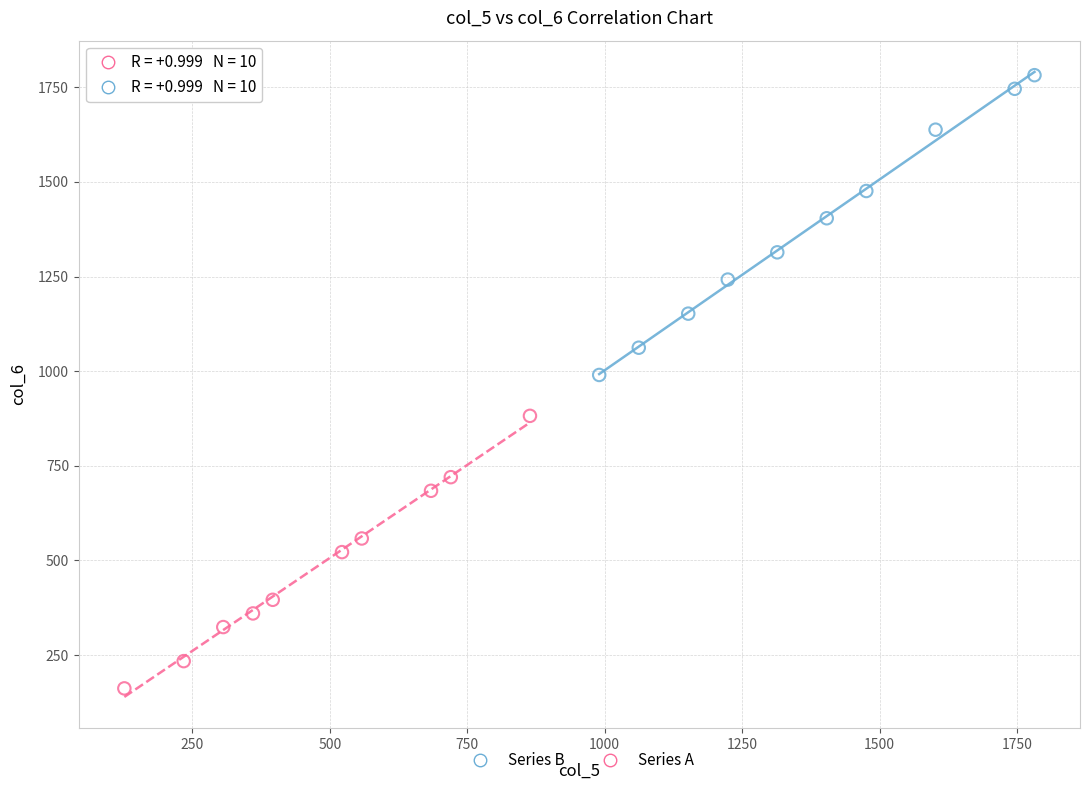

Which series contains the highest Y value?

Series B